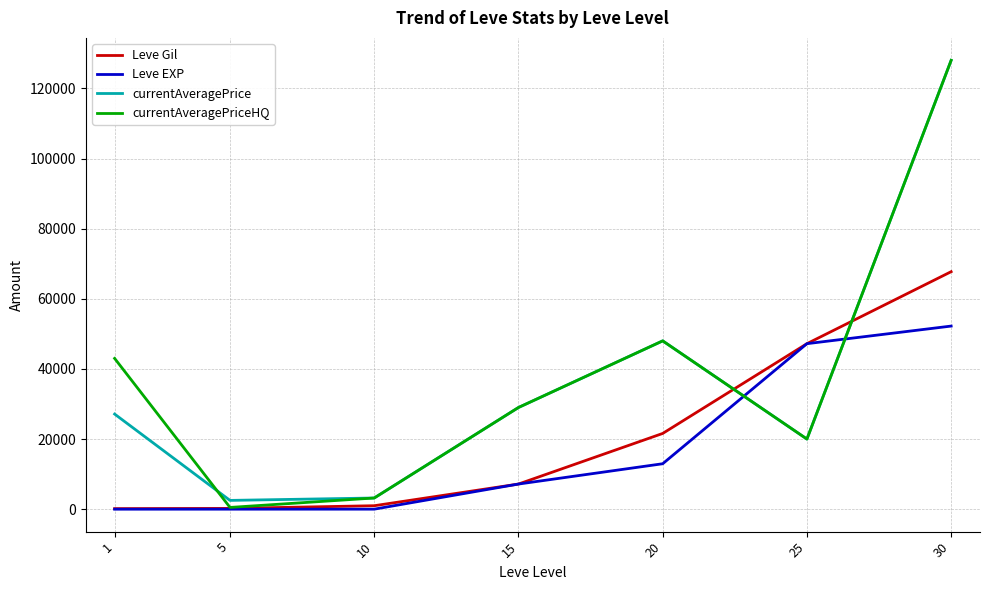

How many distinct data groups are displayed?

4